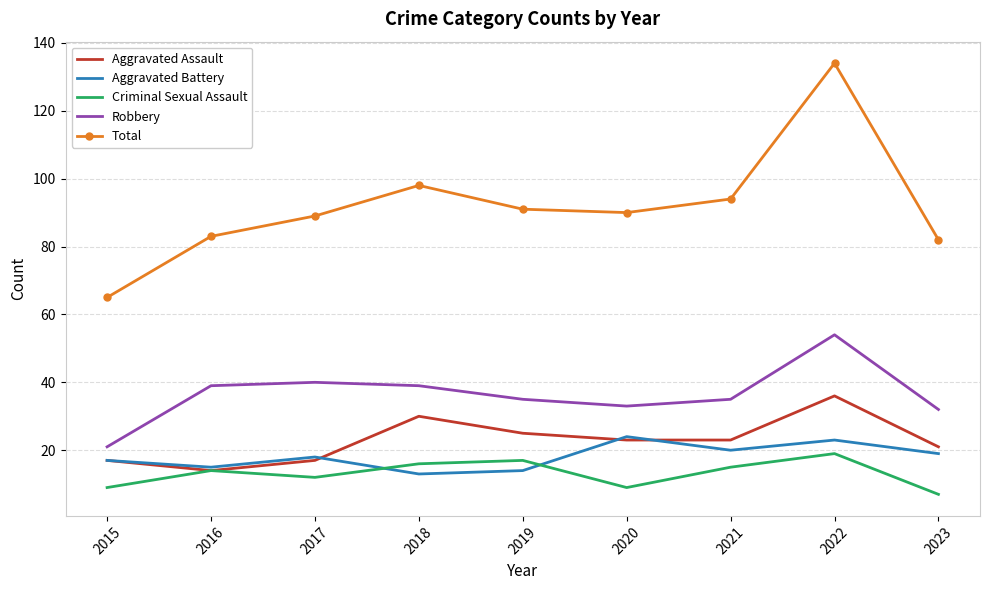

What is the sum of the Total values at 2019 and 2015?

156